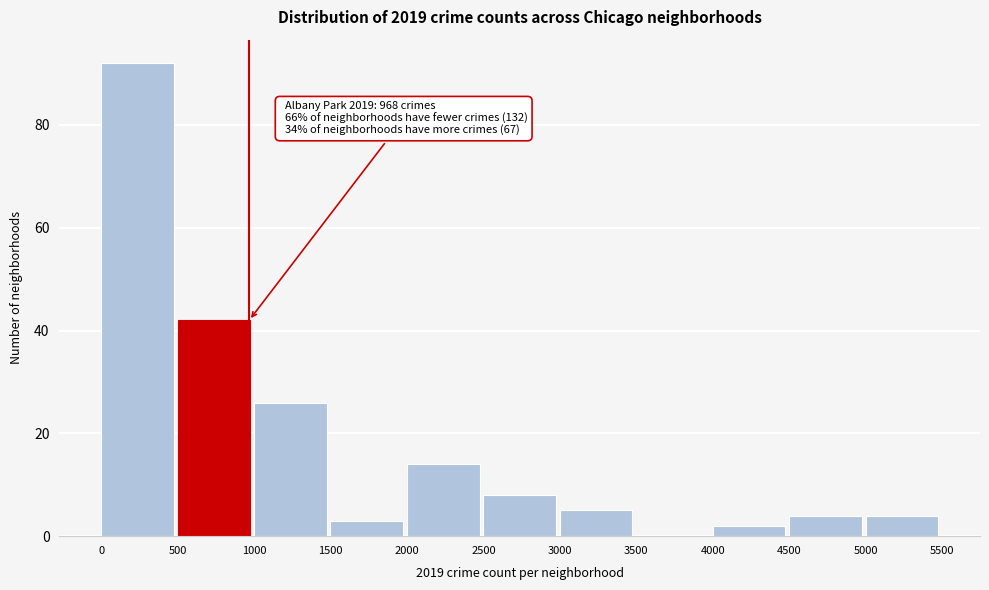

Which range on the x-axis has the tallest bar?

0 to 500